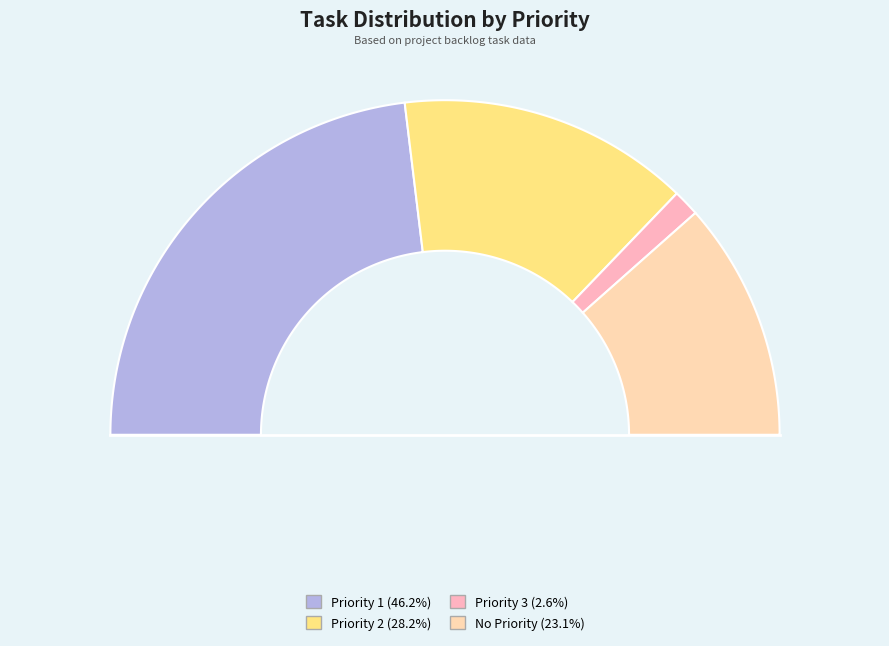

True or false: Priority 2 accounts for 40% of the total.

False